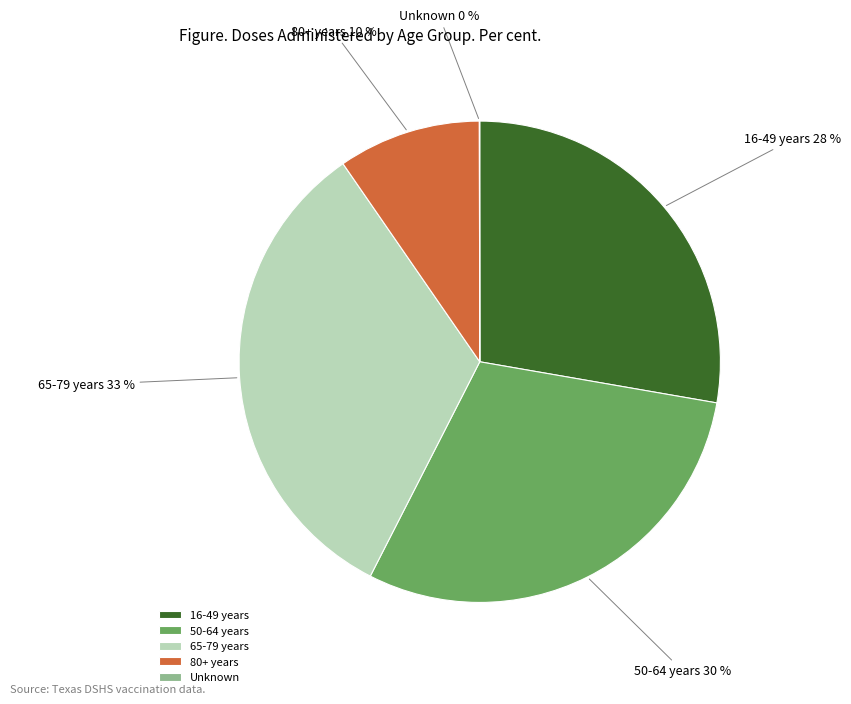

What is the largest slice in the pie chart?

65-79 years